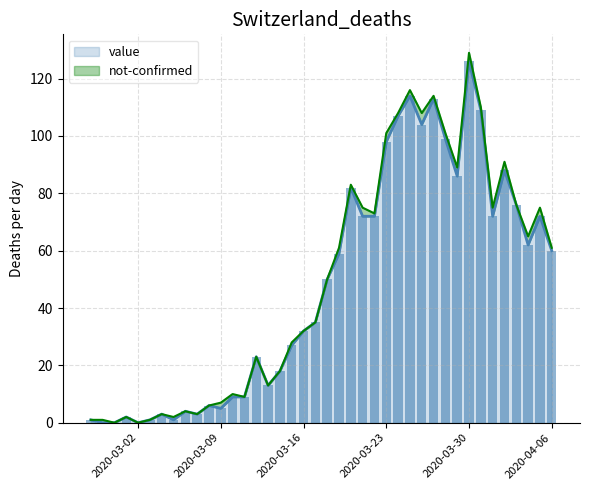

What is the approximate value at 2020-03-11, to the nearest 5?

10